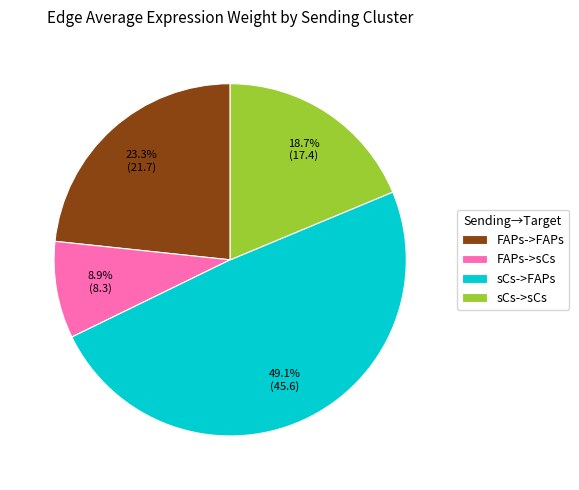

To the nearest percent, what percentage of the pie is FAPs->FAPs?

23%